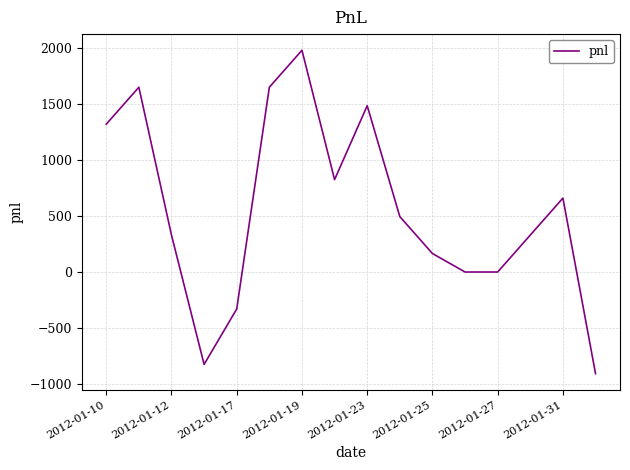

What is the greatest value displayed?

1980.0